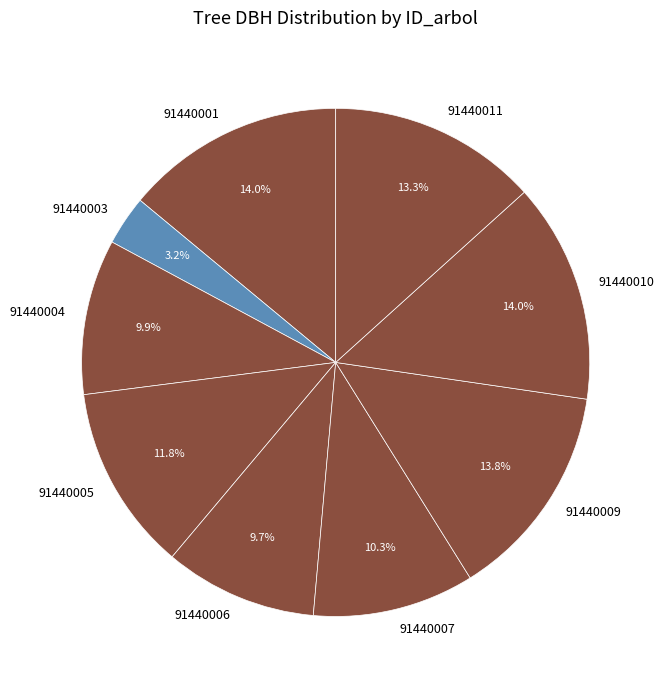

Is it true that 91440011 is 13% of the pie?

True